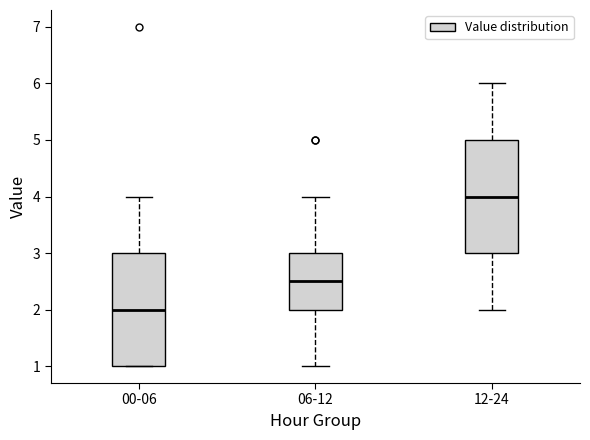

Reading left to right, transcribe this box plot: for each box, give where its median line is, the range the box spans, and where its two whiskers end, as read against the y-axis. The values are not printed on the chart, so give them approximately, as read against the axis.

00-06: median 2.0, box 1.0 to 3.0, whiskers 1.0 to 4.0
06-12: median 2.5, box 2.0 to 3.0, whiskers 1.0 to 4.0
12-24: median 4.0, box 3.0 to 5.0, whiskers 2.0 to 6.0